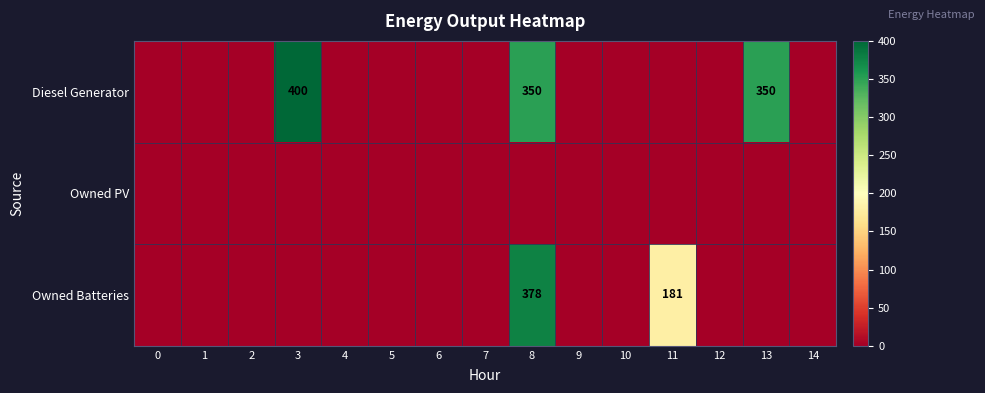

Rank the series by their average value, from lowest to highest.

Owned PV, Owned Batteries, Diesel Generator